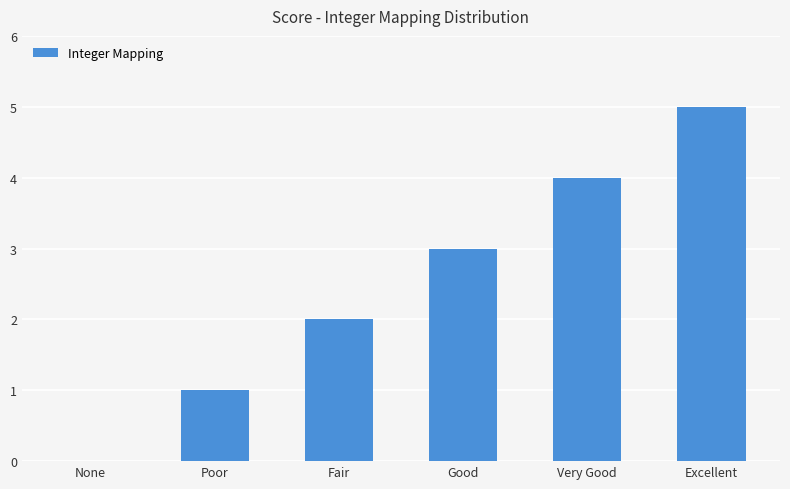

What is the maximum value shown in the chart?

5